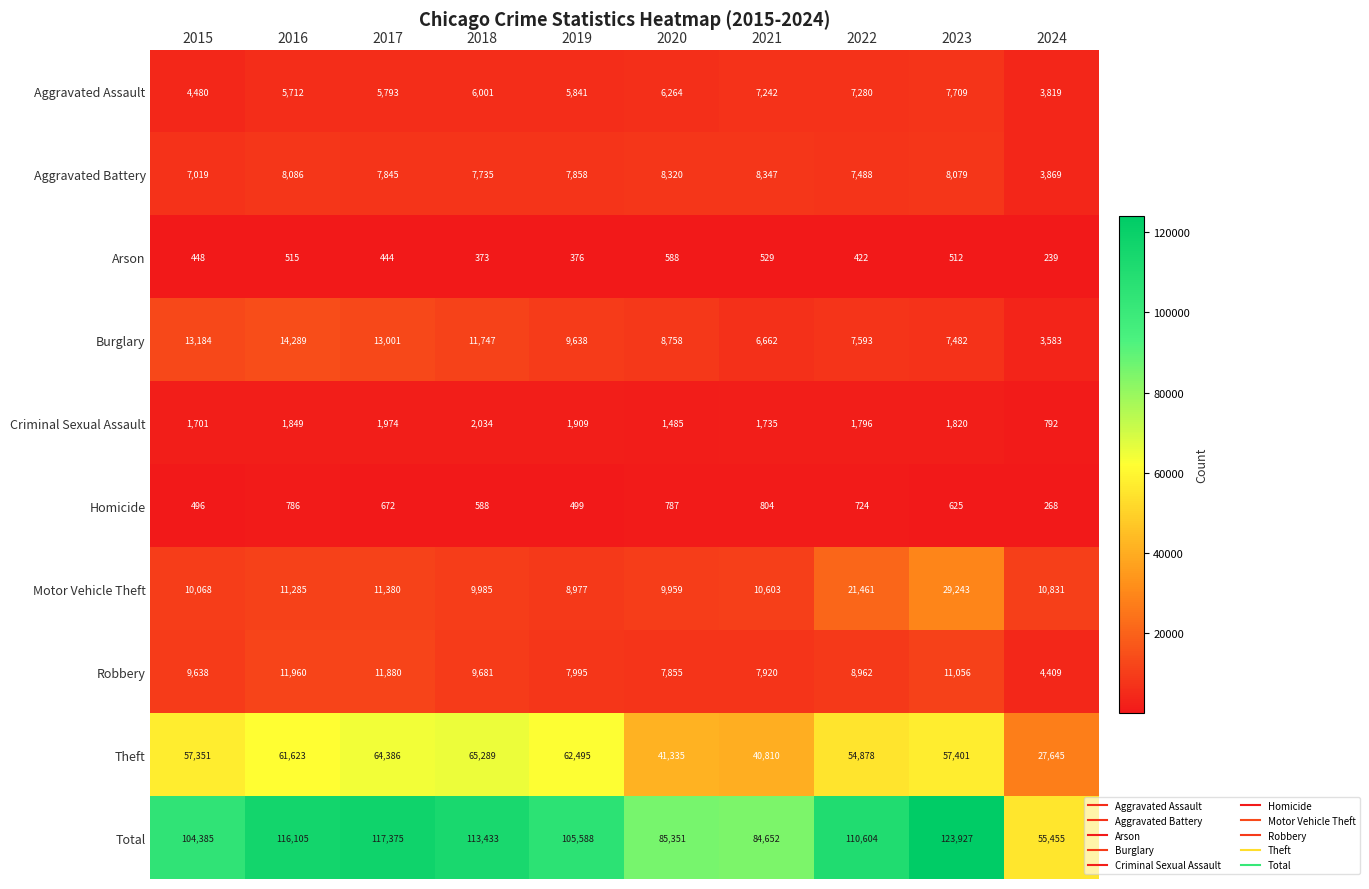

At which label does Aggravated Battery reach its minimum?

2024